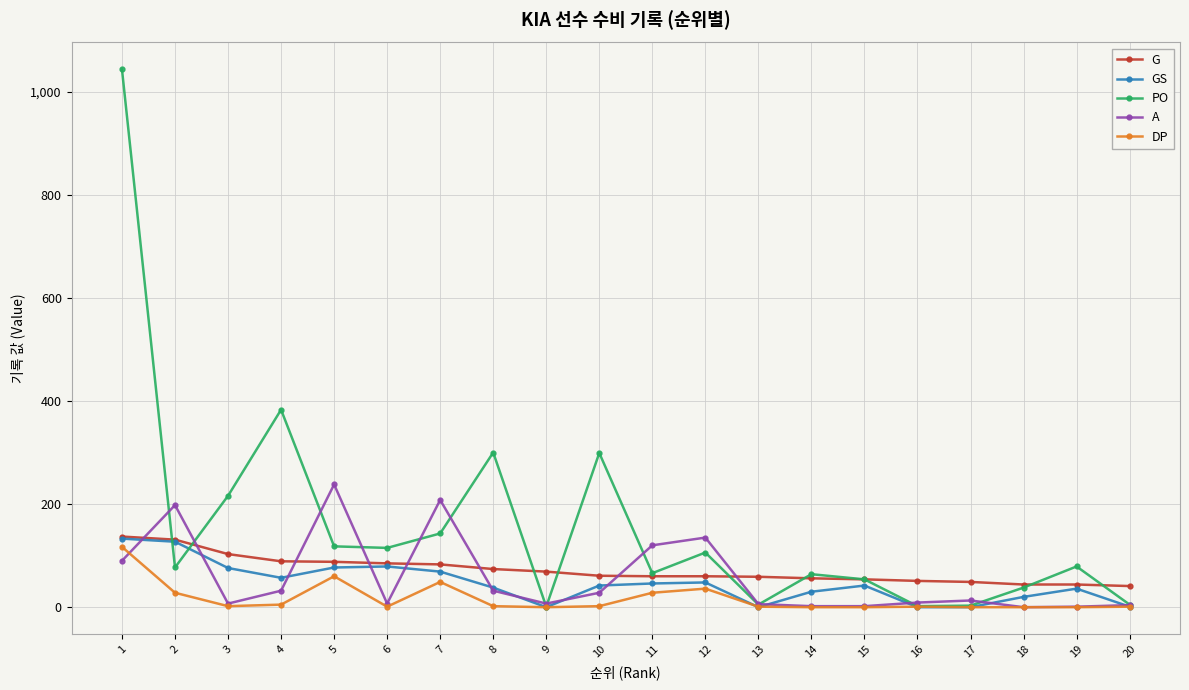

What is the sum of all GS values?

921